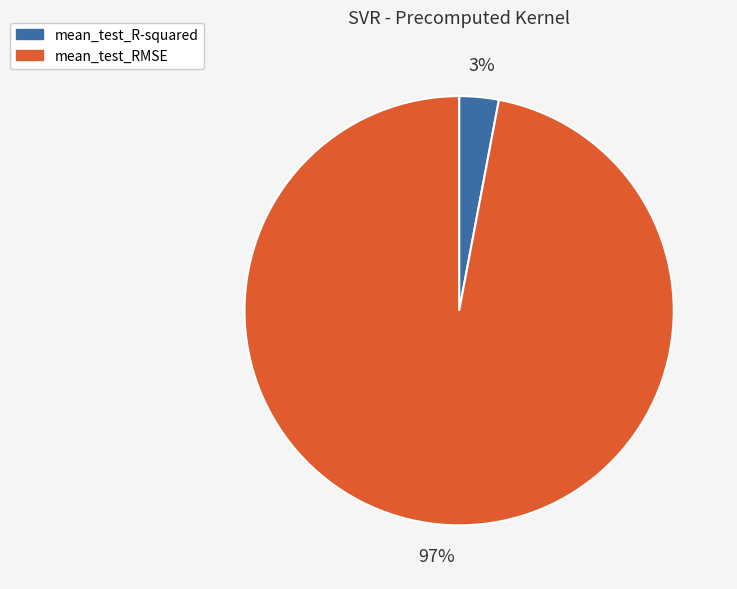

Is there any slice that represents more than half of the pie?

Yes